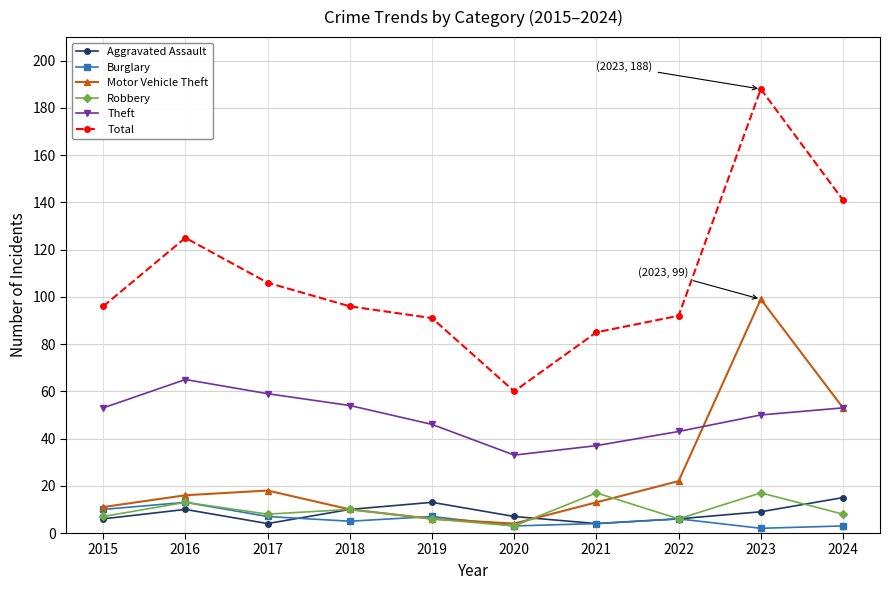

What is the value of the Total point at the 2nd from the left?

125